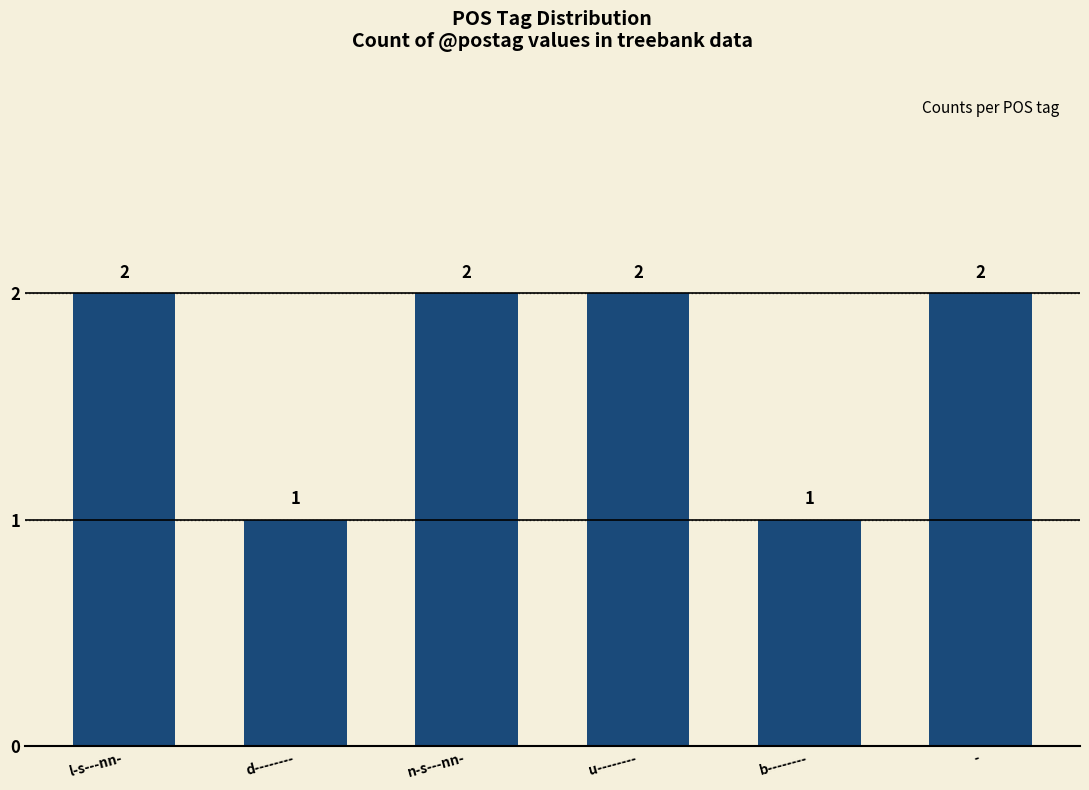

Is it true that the value at u-------- is 2?

True